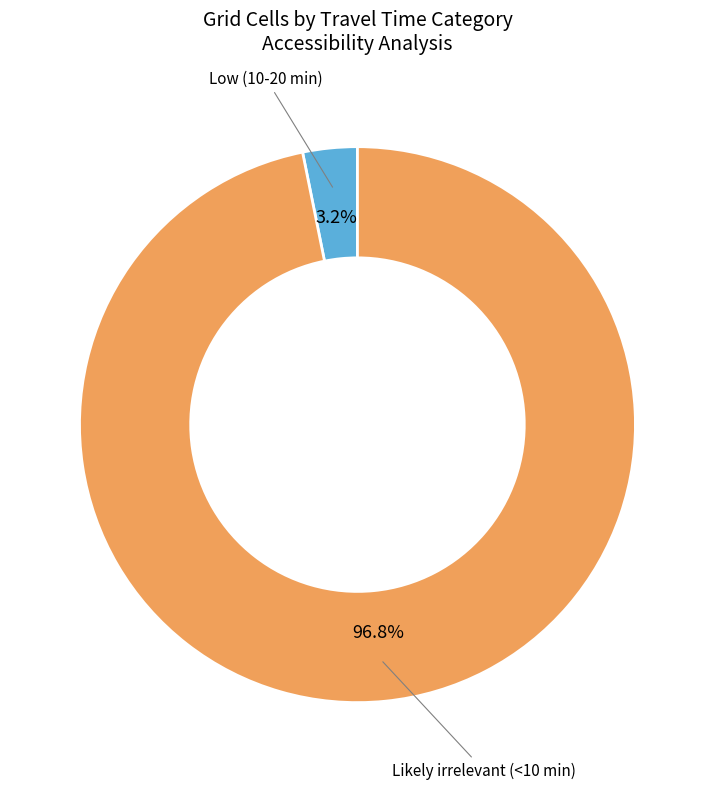

Does any single category account for the majority?

Yes